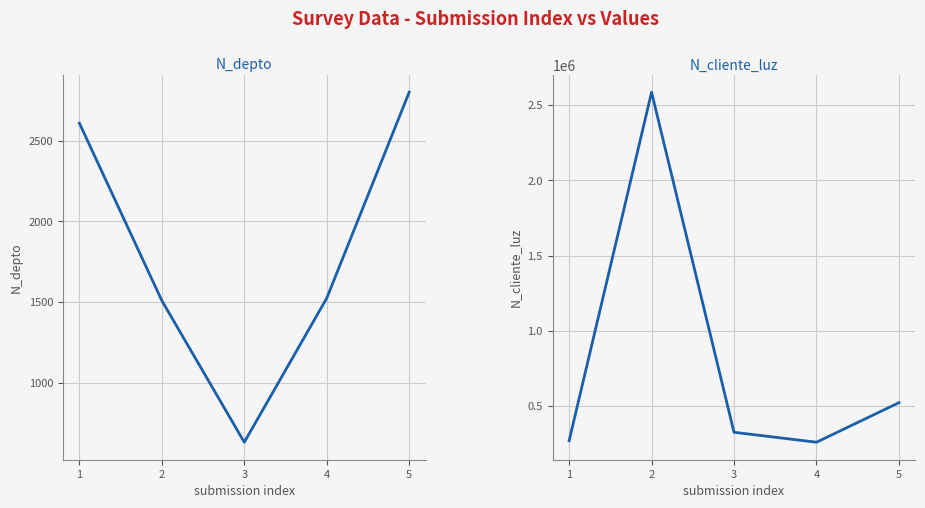

In N_cliente_luz, how many points are higher than both neighbors (excluding endpoints)?

1